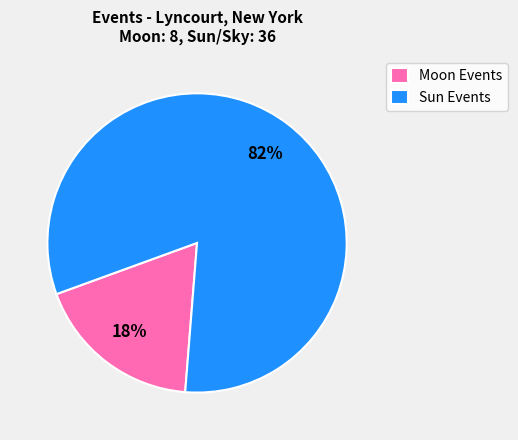

The Moon Events slice represents 18% of the pie. True or false?

True